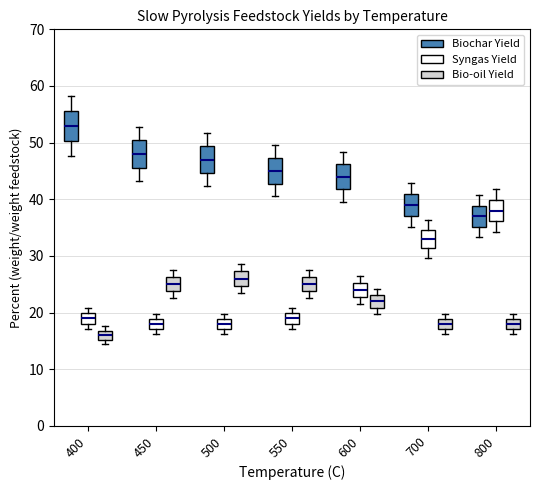

Reading left to right, transcribe this box plot: for each box, give where its median line is, the range the box spans, and where its two whiskers end, as read against the y-axis. The values are not printed on the chart, so give them approximately, as read against the axis.

400 (Biochar Yield): median 53, box 50 to 56, whiskers 48 to 58
400 (Syngas Yield): median 19, box 18 to 20, whiskers 17 to 21
400 (Bio-oil Yield): median 16, box 15 to 17, whiskers 14 to 18
450 (Biochar Yield): median 48, box 46 to 50, whiskers 43 to 53
450 (Syngas Yield): median 18, box 17 to 19, whiskers 16 to 20
450 (Bio-oil Yield): median 25, box 24 to 26, whiskers 23 to 28
500 (Biochar Yield): median 47, box 45 to 49, whiskers 42 to 52
500 (Syngas Yield): median 18, box 17 to 19, whiskers 16 to 20
500 (Bio-oil Yield): median 26, box 25 to 27, whiskers 23 to 29
550 (Biochar Yield): median 45, box 43 to 47, whiskers 41 to 50
550 (Syngas Yield): median 19, box 18 to 20, whiskers 17 to 21
550 (Bio-oil Yield): median 25, box 24 to 26, whiskers 23 to 28
600 (Biochar Yield): median 44, box 42 to 46, whiskers 40 to 48
600 (Syngas Yield): median 24, box 23 to 25, whiskers 22 to 26
600 (Bio-oil Yield): median 22, box 21 to 23, whiskers 20 to 24
700 (Biochar Yield): median 39, box 37 to 41, whiskers 35 to 43
700 (Syngas Yield): median 33, box 31 to 35, whiskers 30 to 36
700 (Bio-oil Yield): median 18, box 17 to 19, whiskers 16 to 20
800 (Biochar Yield): median 37, box 35 to 39, whiskers 33 to 41
800 (Syngas Yield): median 38, box 36 to 40, whiskers 34 to 42
800 (Bio-oil Yield): median 18, box 17 to 19, whiskers 16 to 20